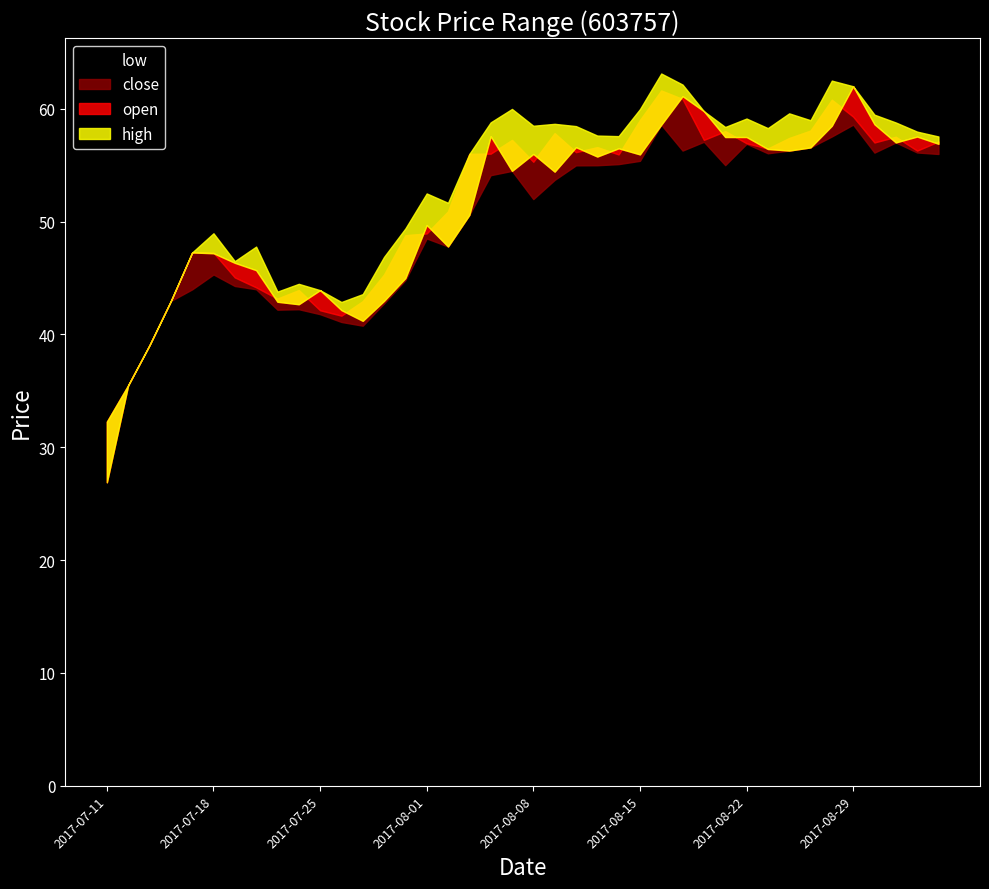

What is the sum of the high values at 2017-08-16 and 2017-08-24?

122.7